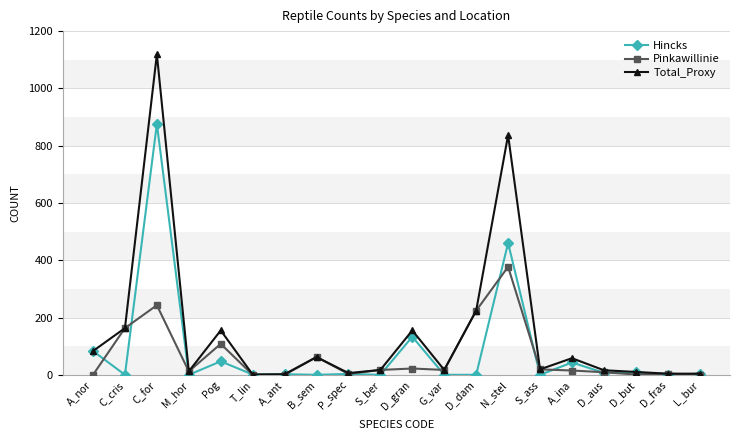

Which series changed the most between A_ant and D_gran?

Total_Proxy